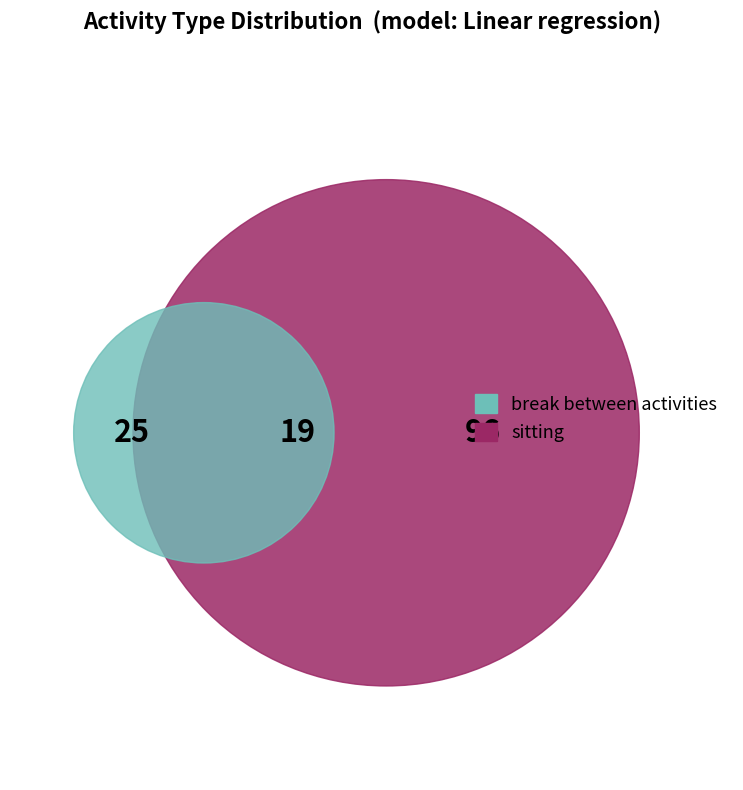

Rank the categories by value from highest to lowest.

sitting, break between activities